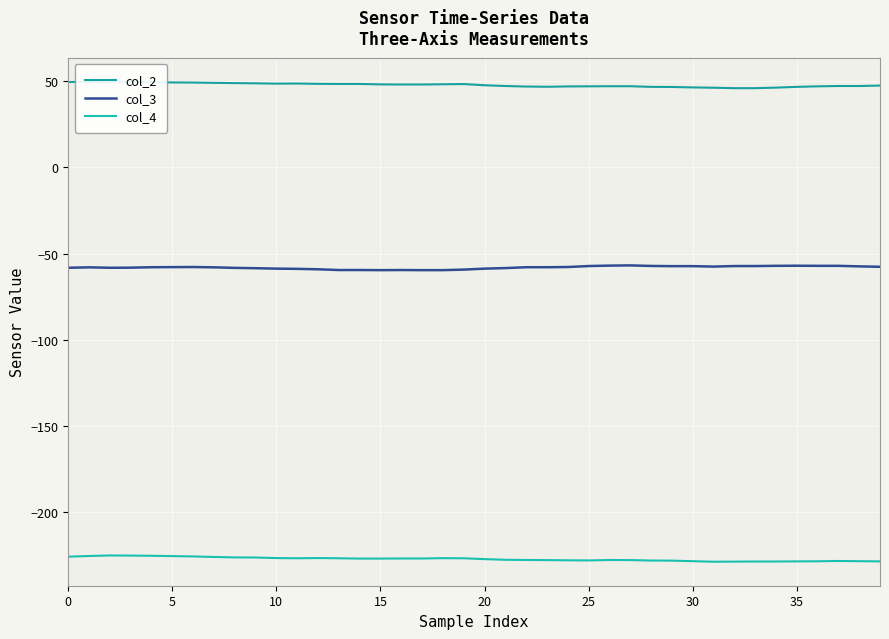

True or false: col_2 and col_3 intersect in this chart.

False